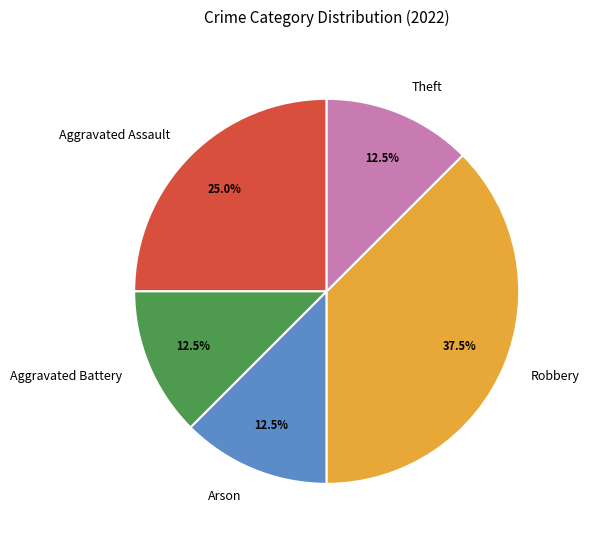

Which slice is the largest?

Robbery